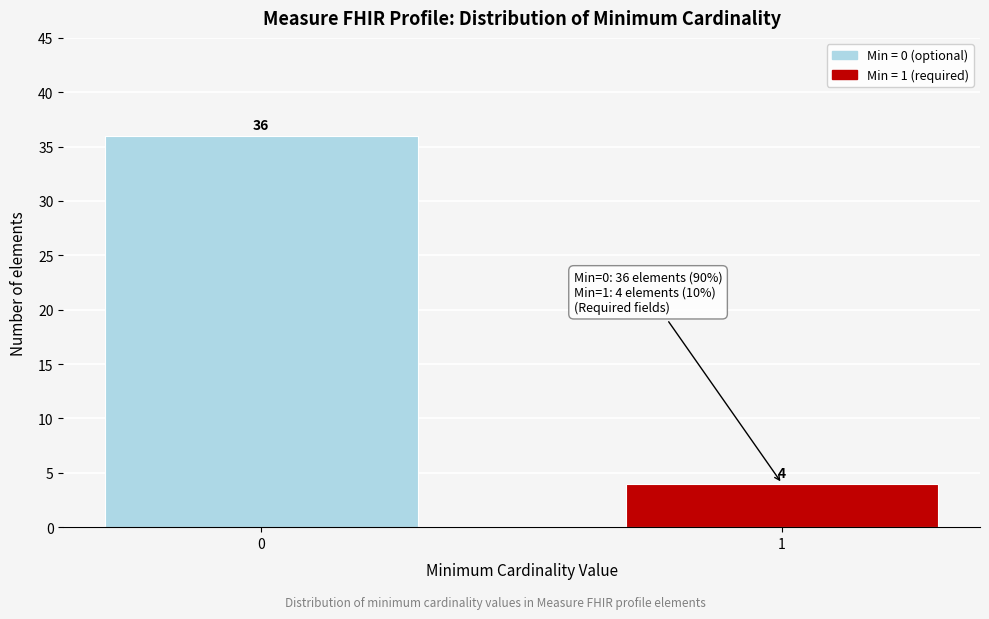

Reading right to left, extract all data points from this chart.

4	36